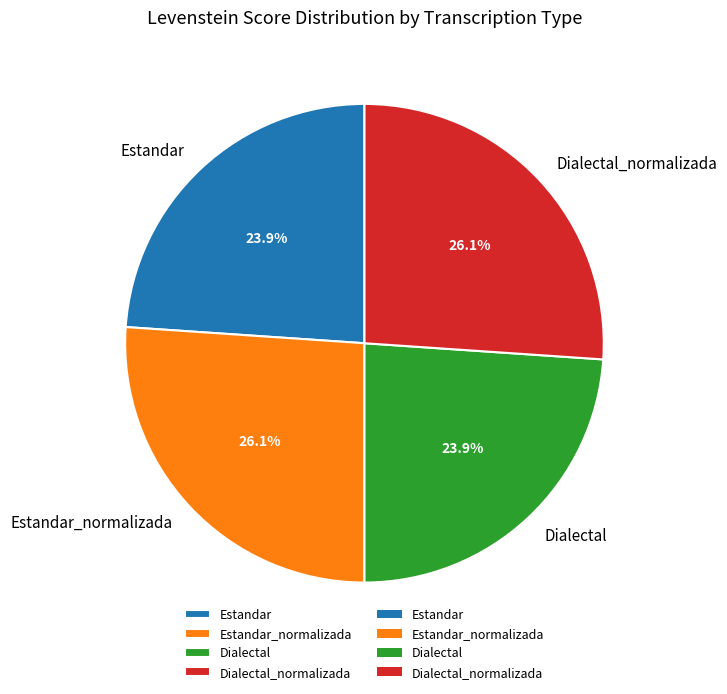

To the nearest percent, what is the difference between the largest and smallest slice percentages?

2%